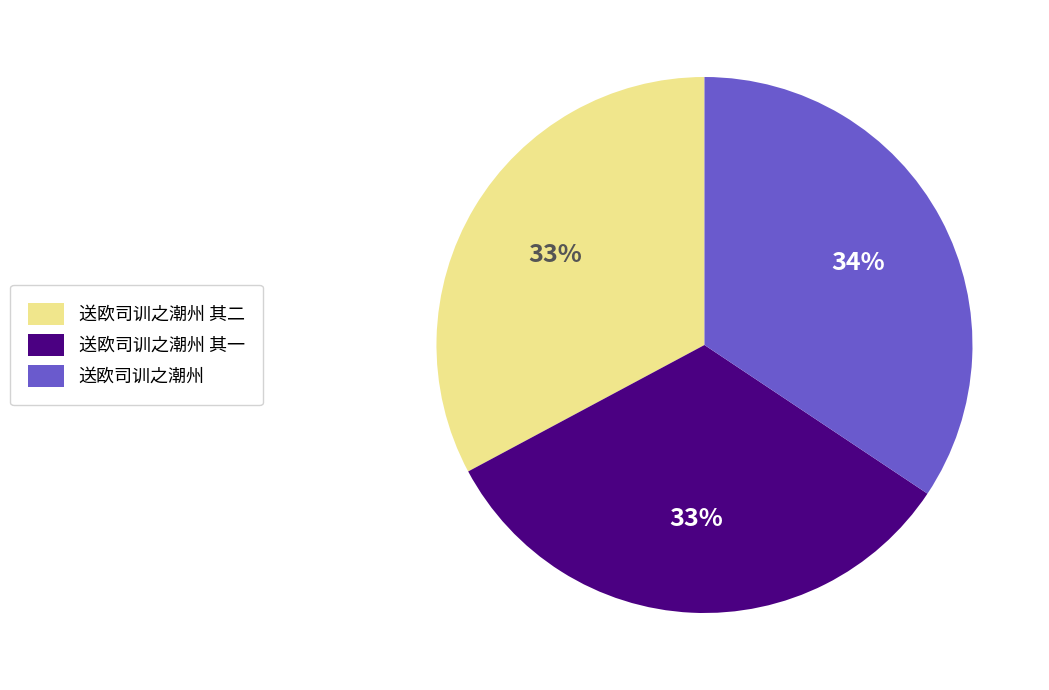

To the nearest percent, what is the combined percentage of 送欧司训之潮州 其一 and 送欧司训之潮州 其二?

66%